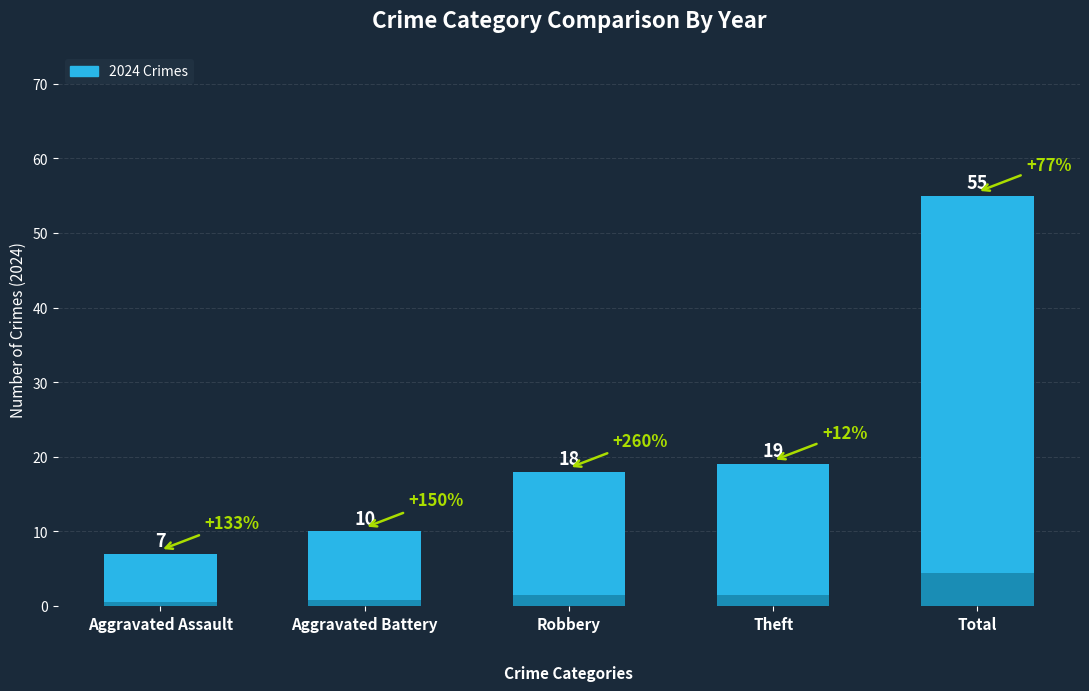

Which has a higher value, Aggravated Battery or Total?

Total